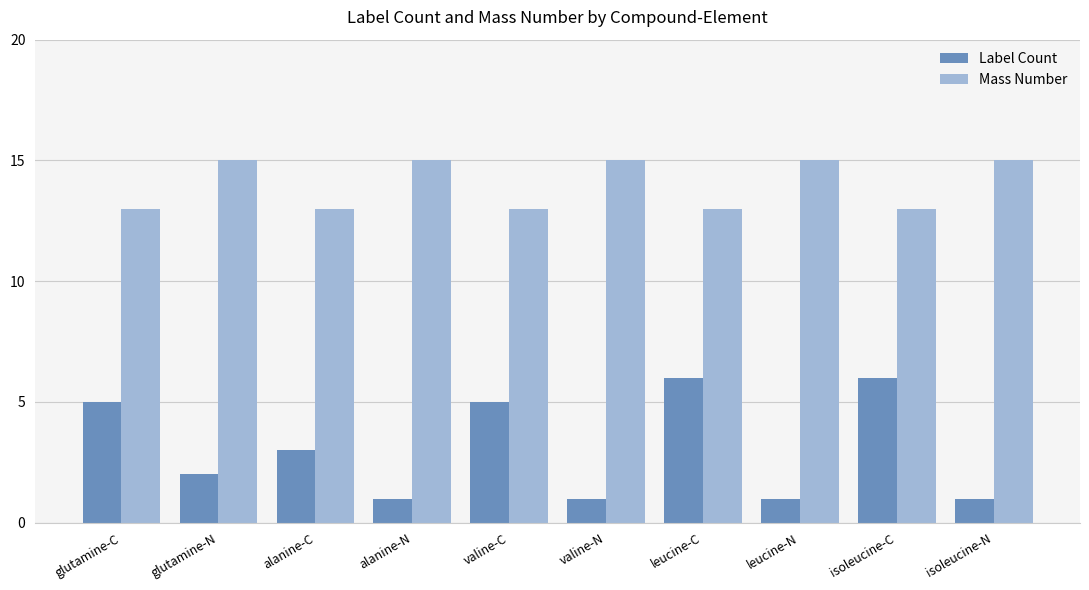

Reading right to left, transcribe all the data shown in this chart.

Label Count: 1	6	1	6	1	5	1	3	2	5
Mass Number: 15	13	15	13	15	13	15	13	15	13